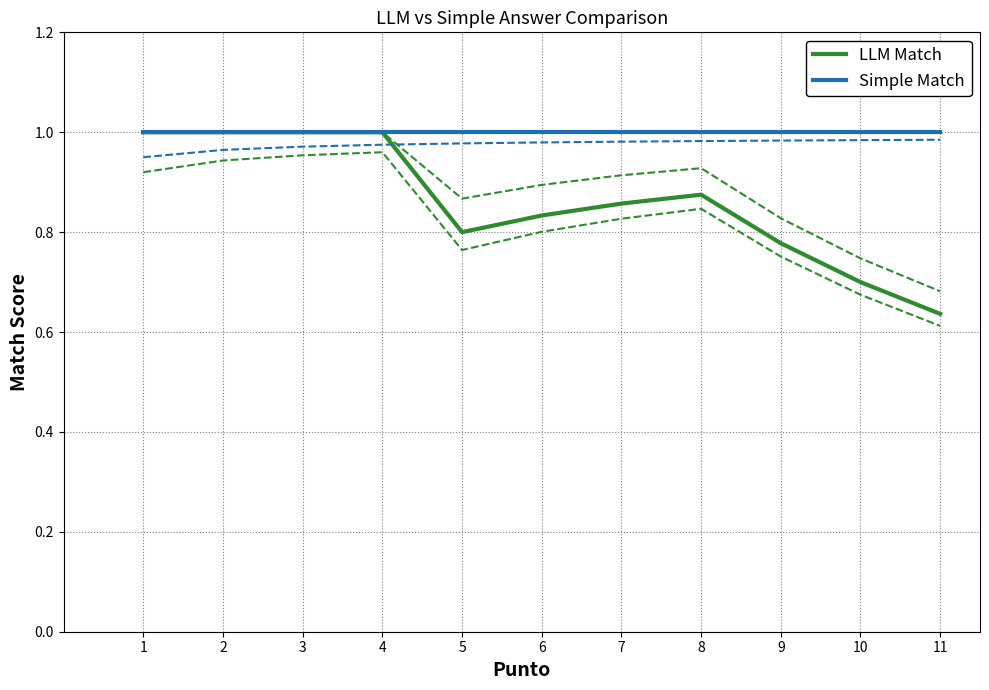

Which has a higher value, 2 or 8?

2